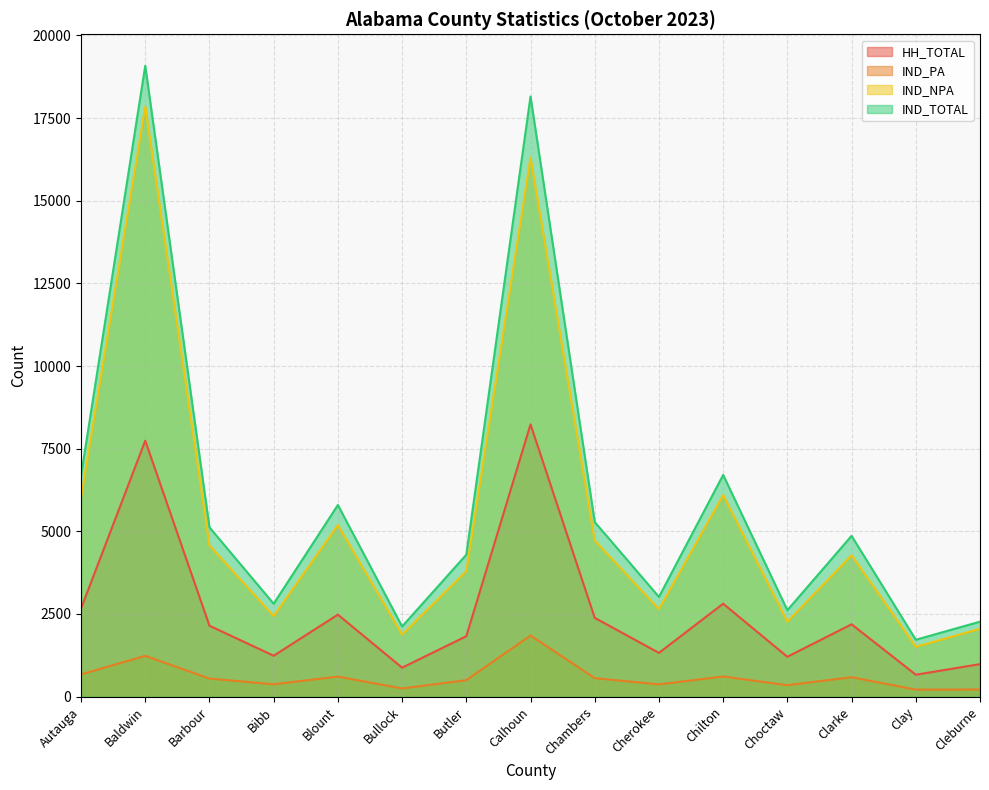

True or false: IND_NPA and IND_PA cross at least once.

False